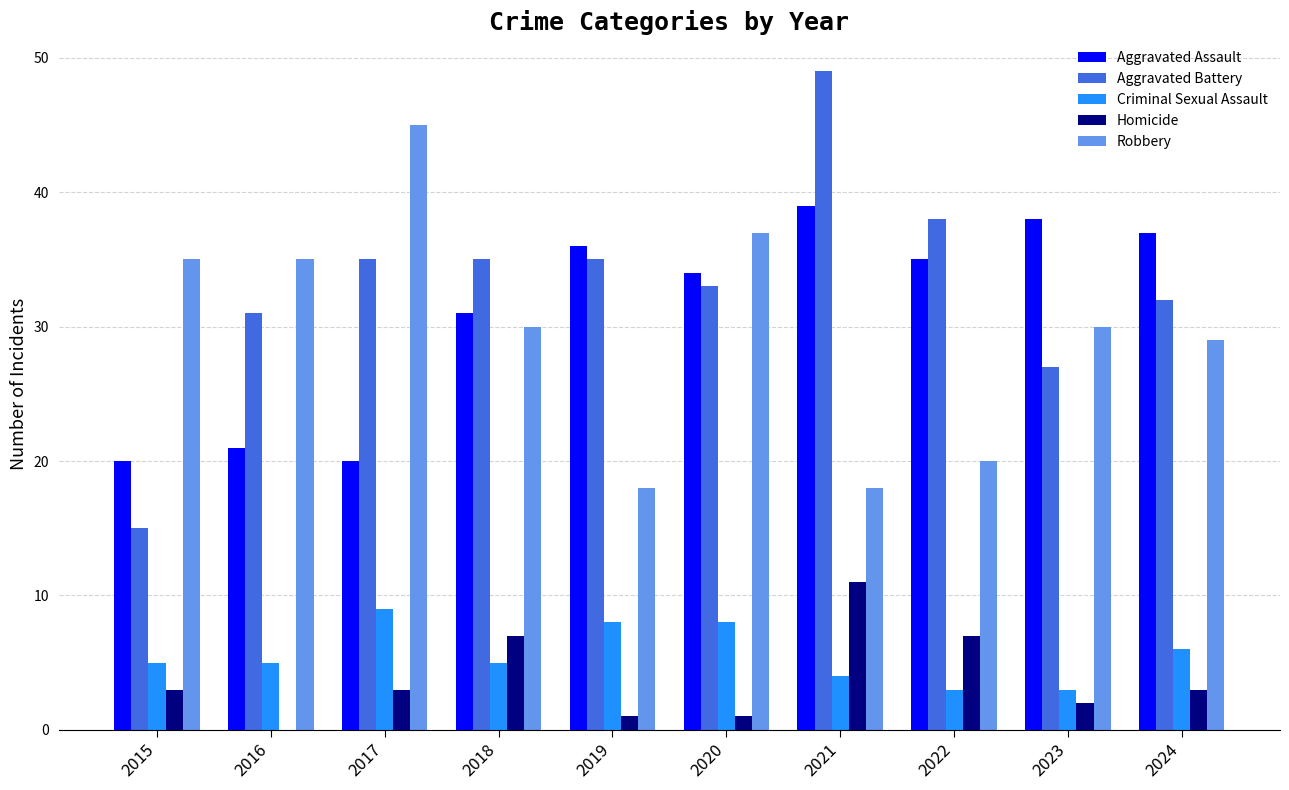

What is the difference between the Homicide values at 2016 and 2020?

1